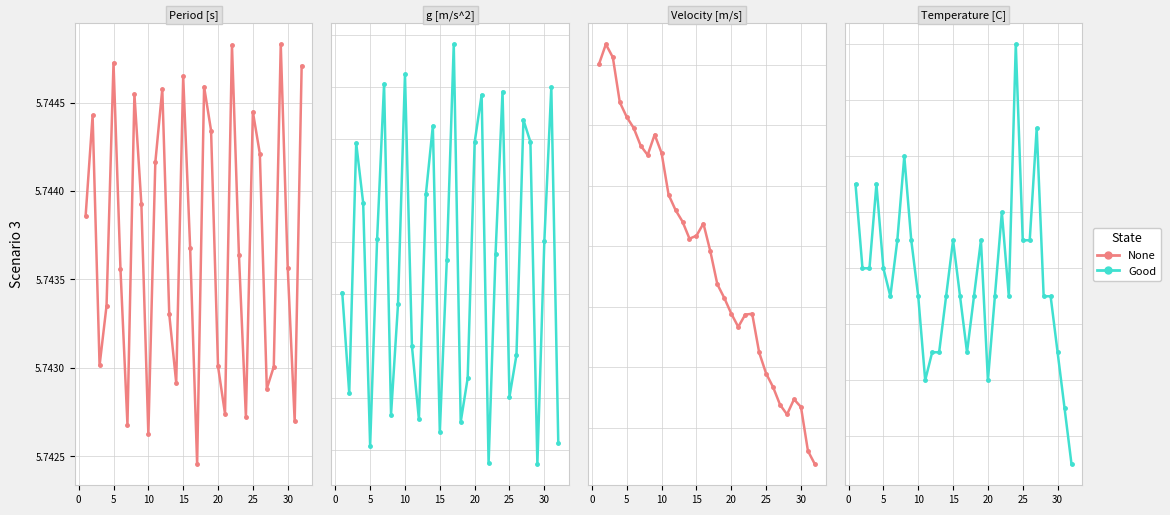

Which series has the widest spread of values?

None